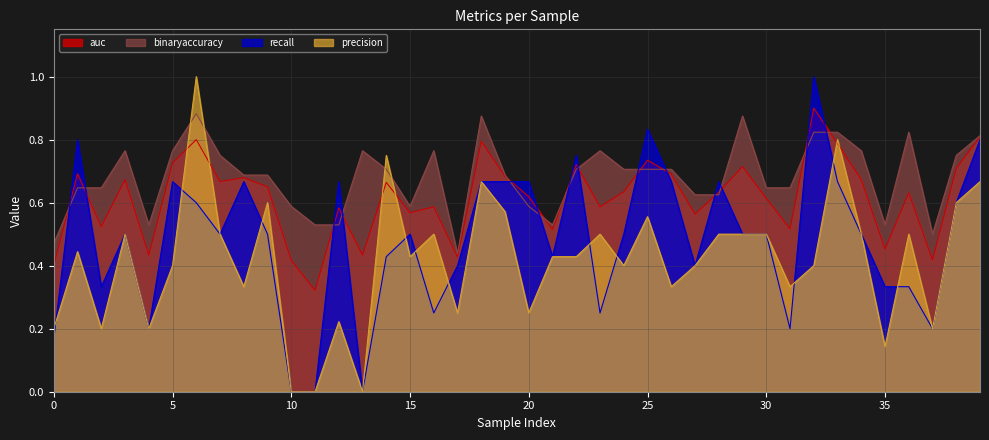

At which label is precision closest to 0?

10